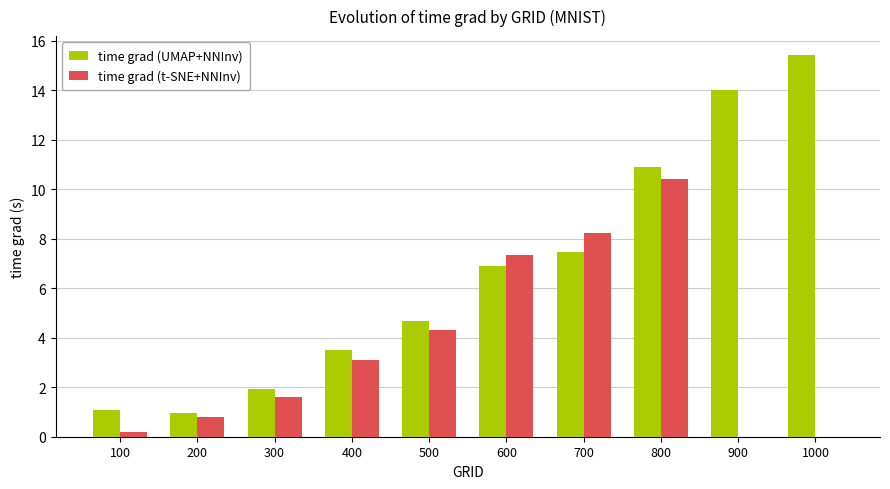

Is the value of time grad (UMAP+NNInv) at 800 greater than the value of time grad (t-SNE+NNInv) at 100?

Yes